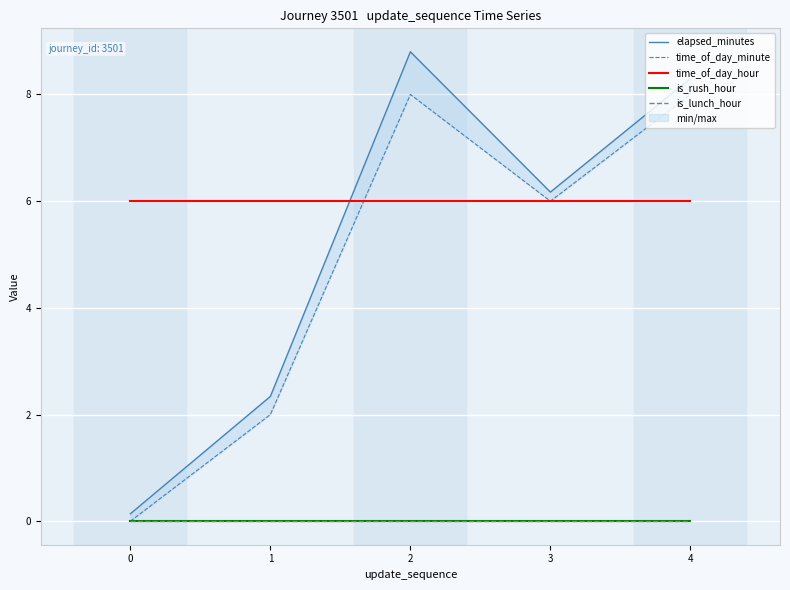

What are all the series names shown in the legend?

elapsed_minutes, time_of_day_minute, time_of_day_hour, is_rush_hour, is_lunch_hour